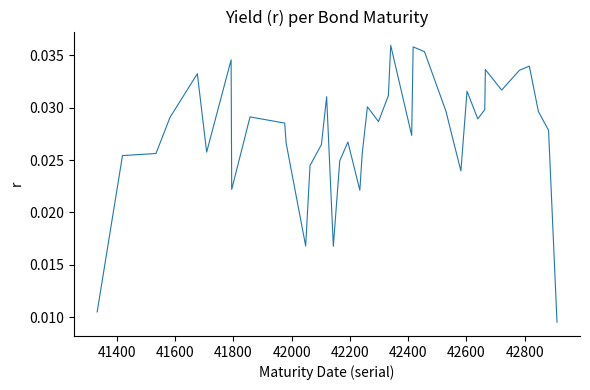

Does the chart display data point markers on the line(s)?

No